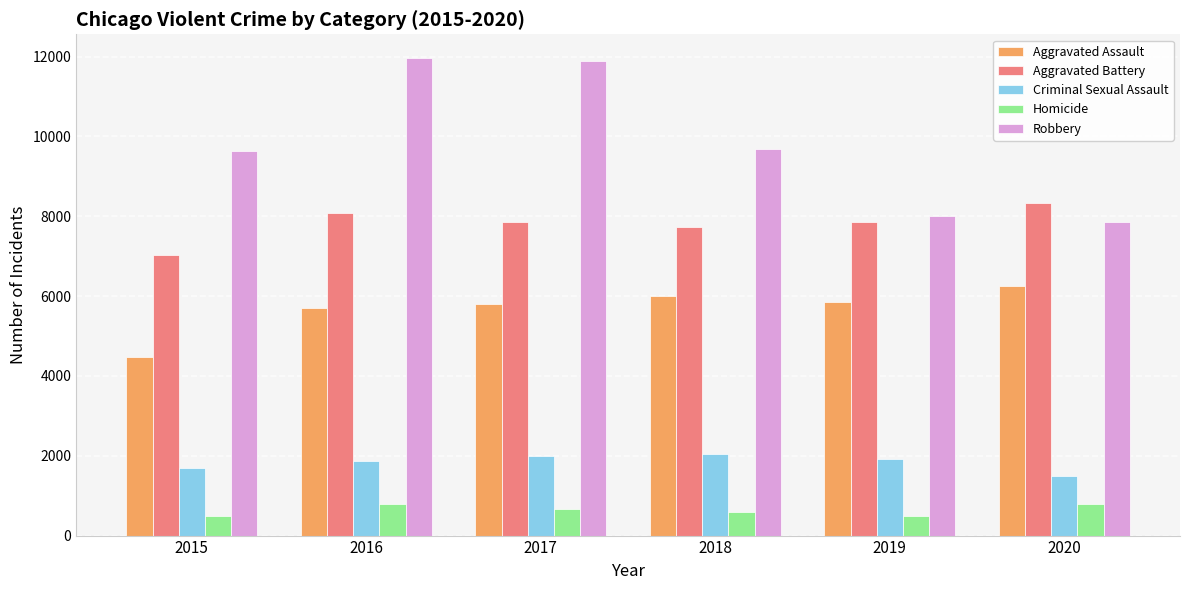

What is the average value of the Criminal Sexual Assault series?

1837